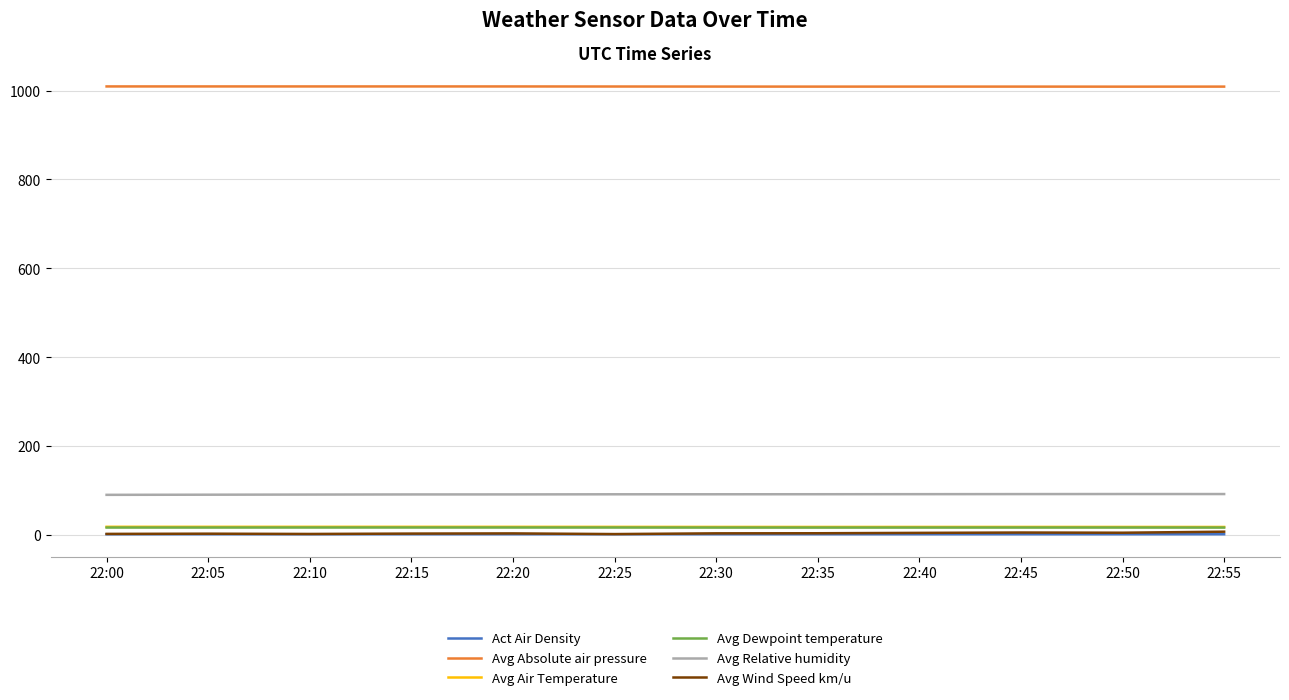

What is the lowest value of the Avg Relative humidity series?

89.9